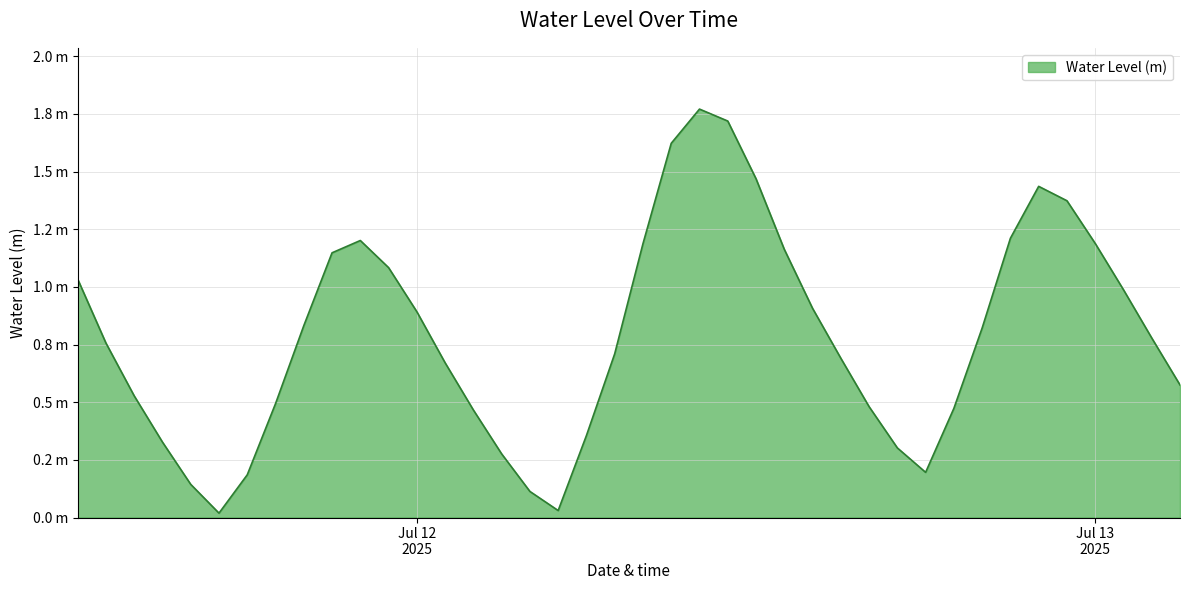

At which category does the data reach its first local peak?

2025-07-11 22:00:00